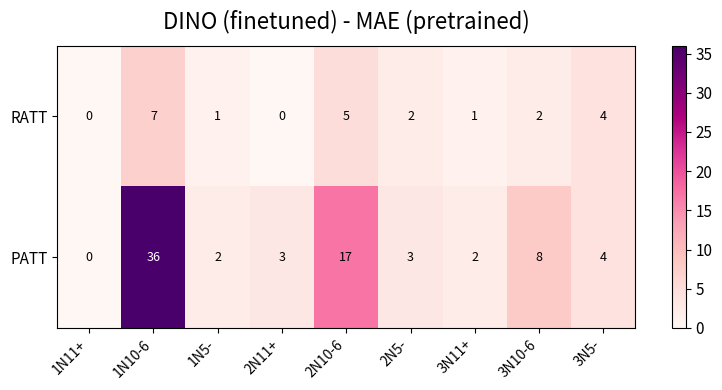

Rank the series at 2N10-6 from highest to lowest value.

PATT, RATT